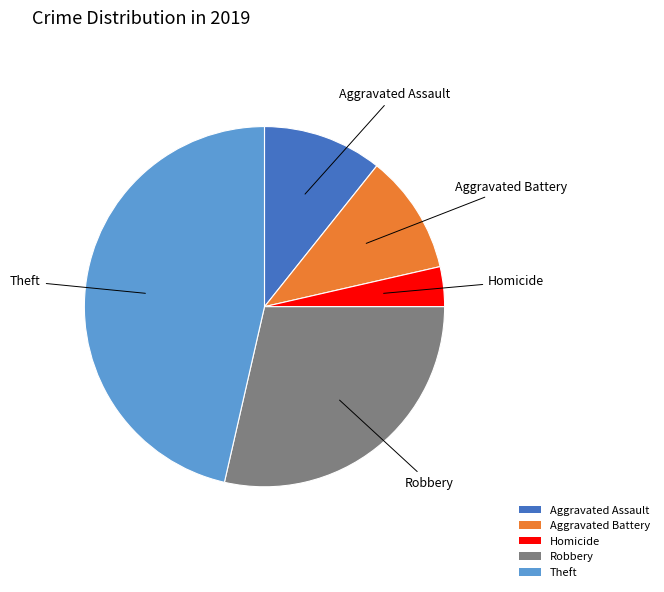

Is there any slice that represents more than half of the pie?

No